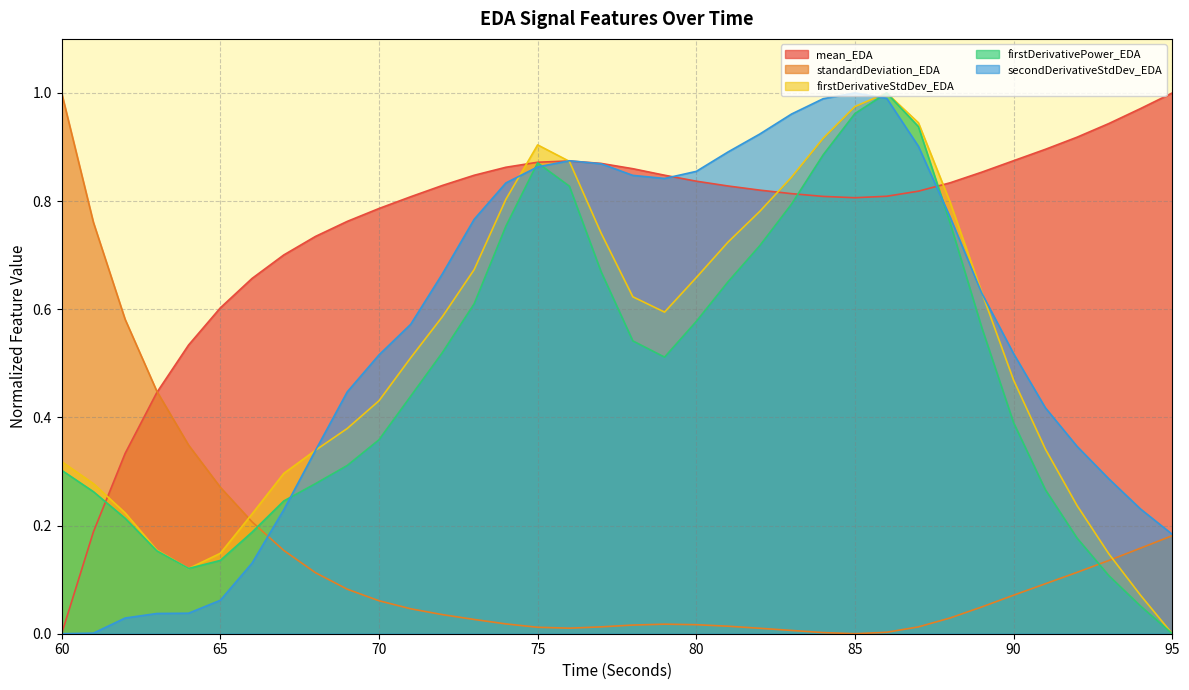

Where is firstDerivativePower_EDA nearest to the value 0?

95